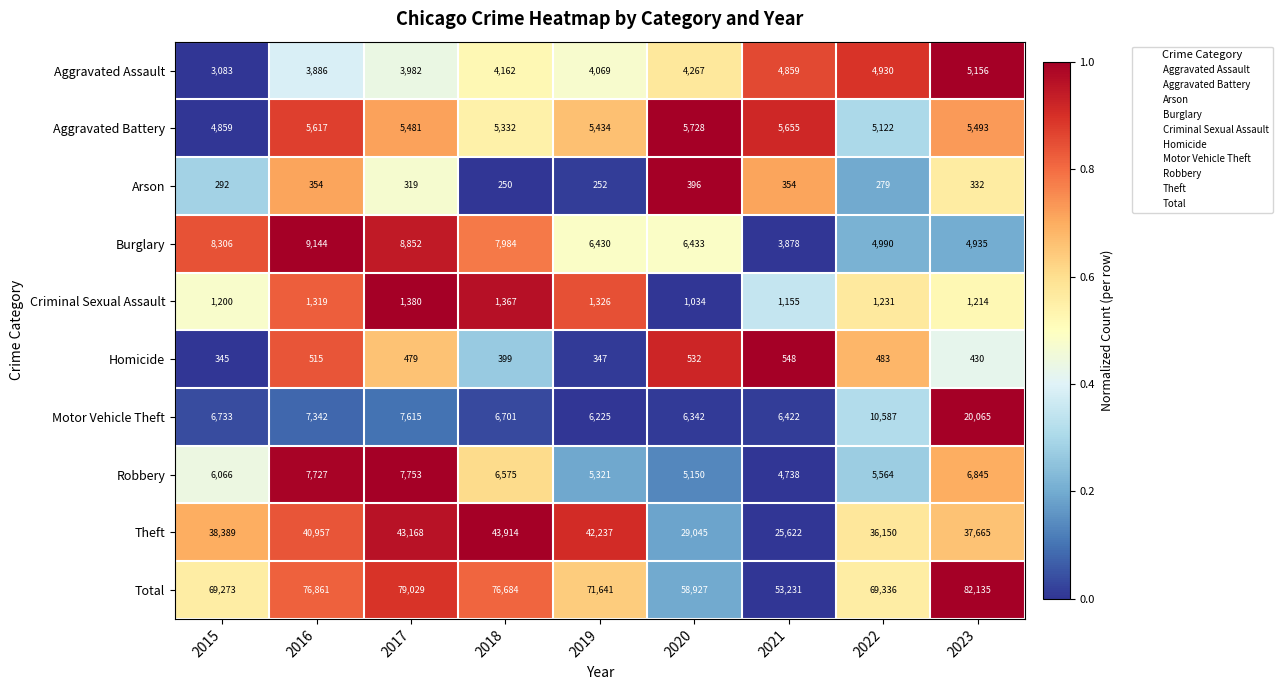

Which category has the highest value across all series?

2023